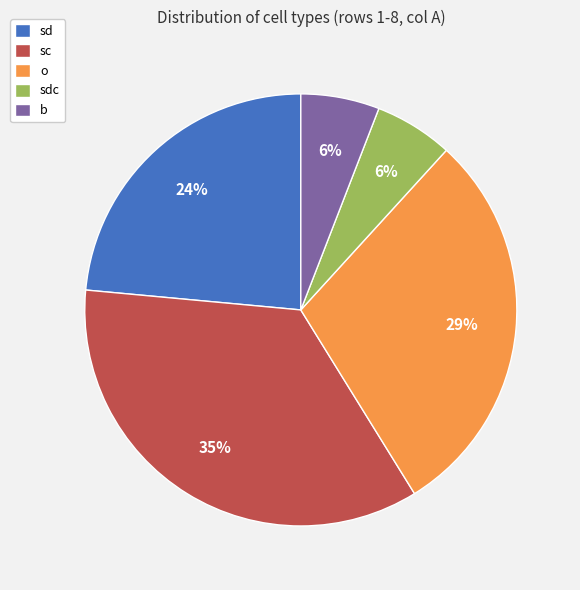

Is there a majority slice in this chart?

No